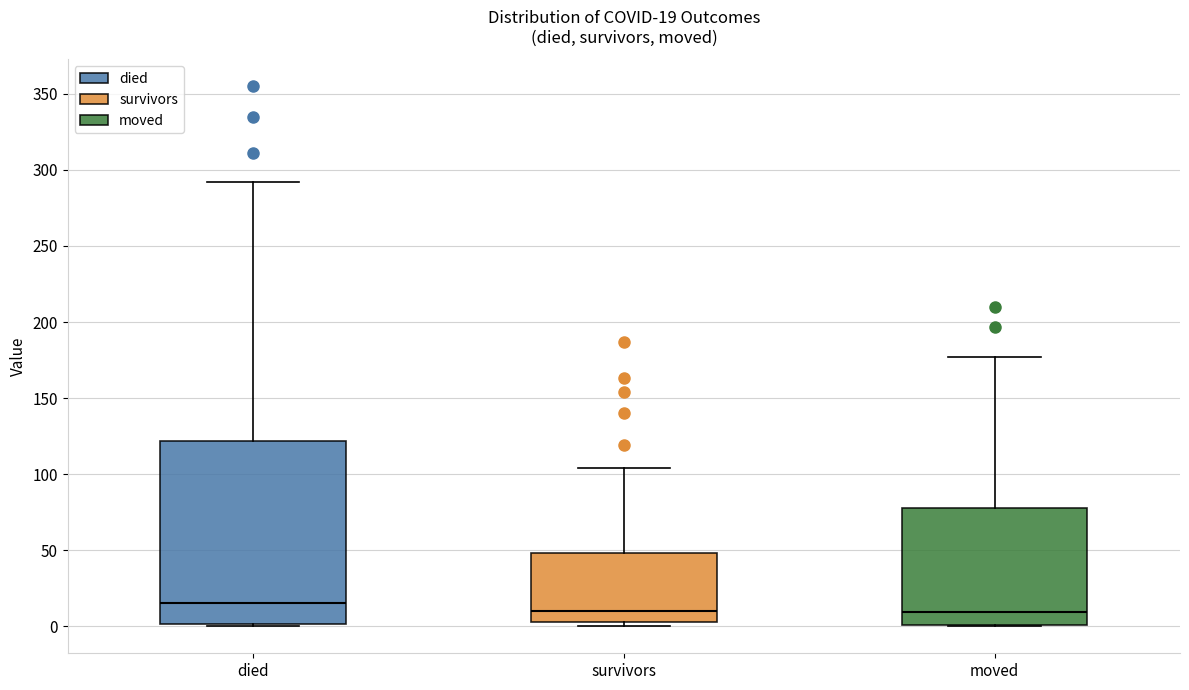

Which box is the tallest, from its lower edge to its upper edge?

died